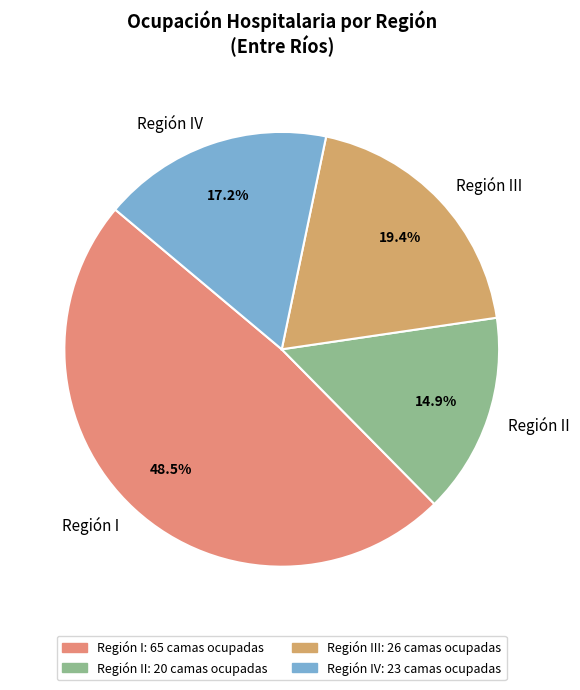

What is the ratio of the value at Región III to the value at Región I?

0.4